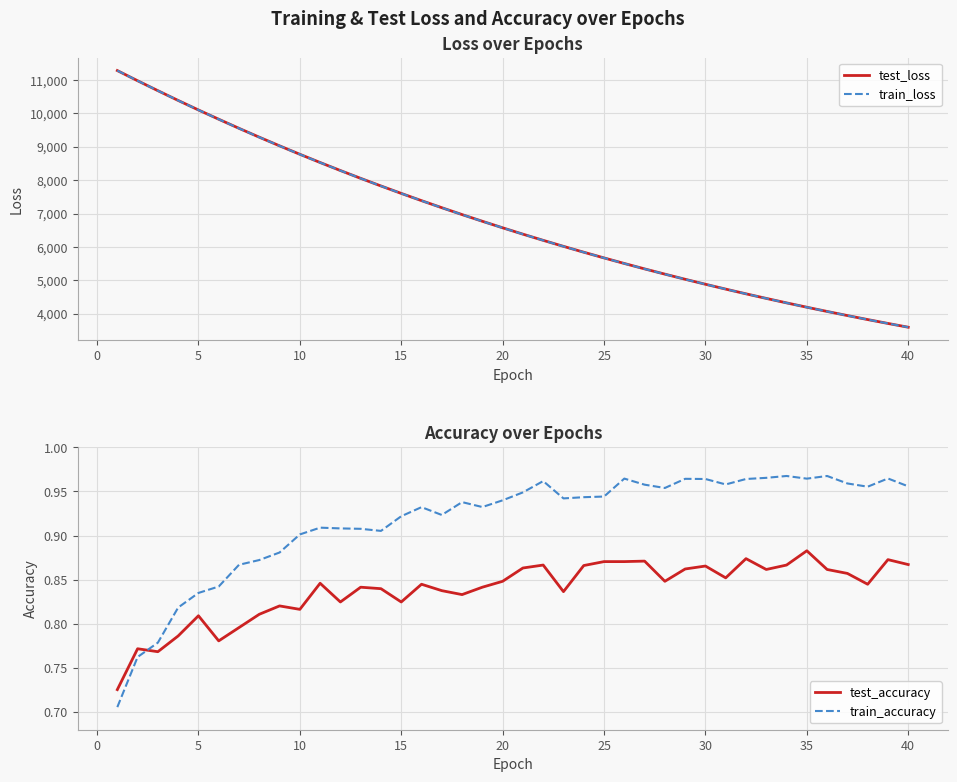

What is the maximum value for train_loss?

11283.2